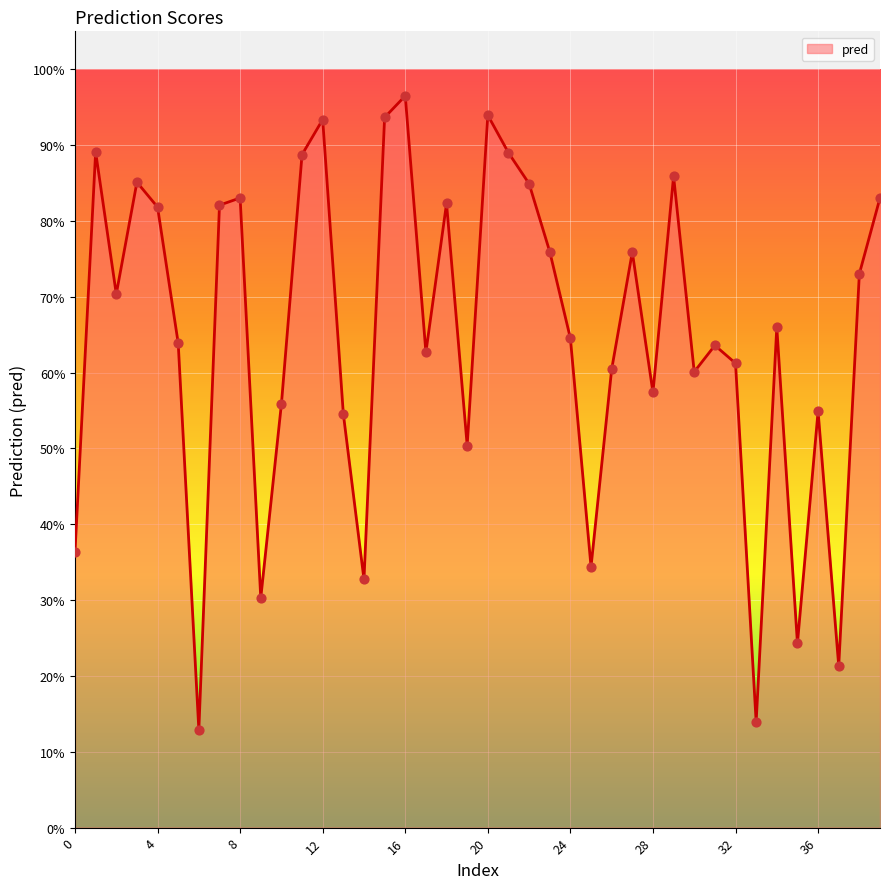

Is this an area chart (filled region under the line)?

Yes